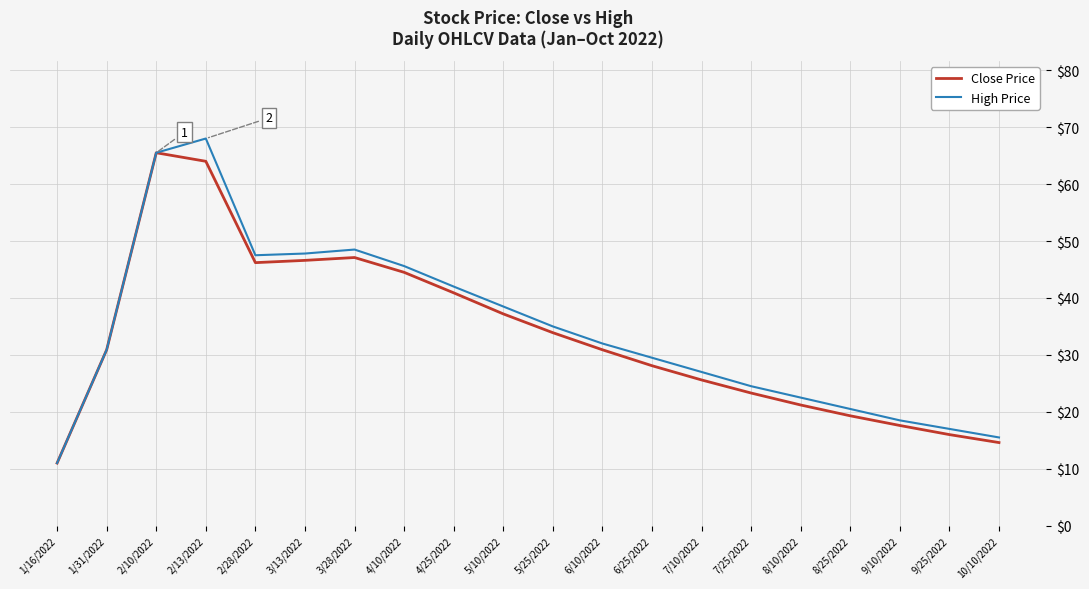

What is the difference between the highest and lowest values at 3/13/2022?

1.2